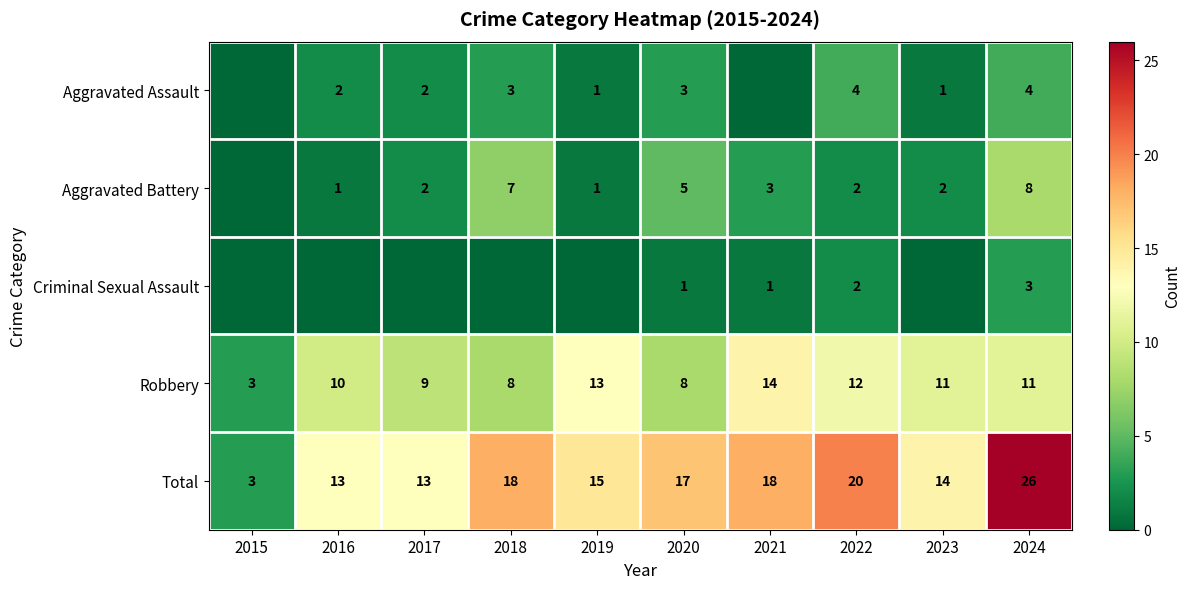

What is the average value of the Robbery series?

10